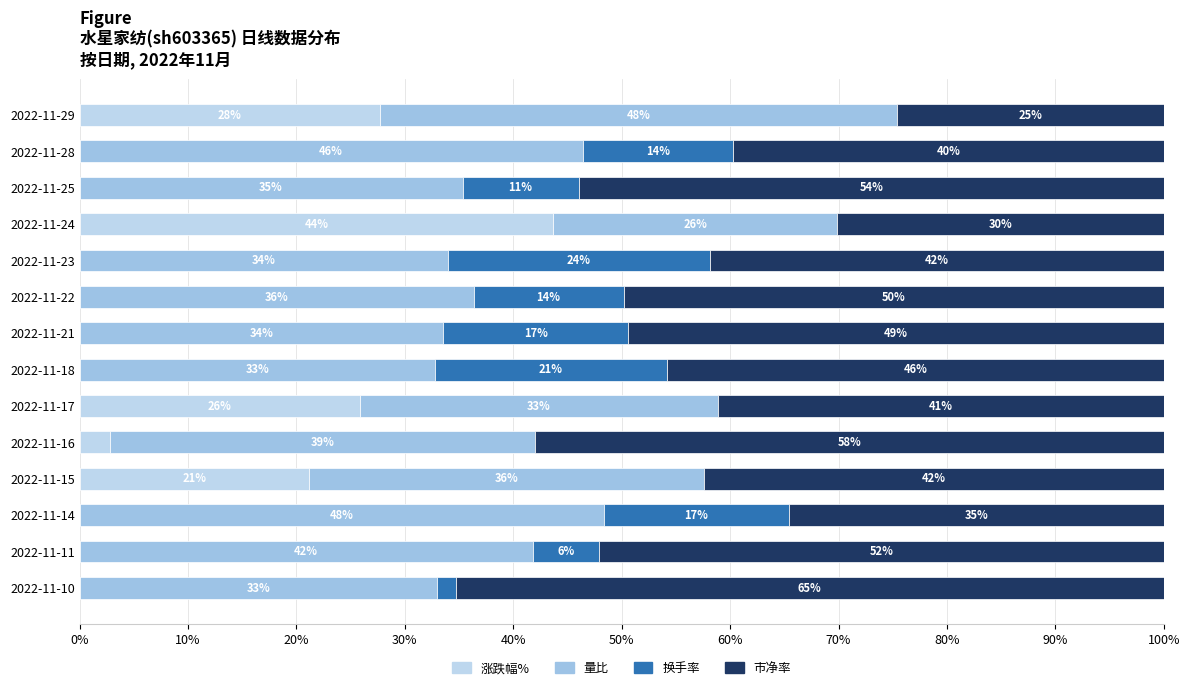

How many categories are shown in the chart?

14